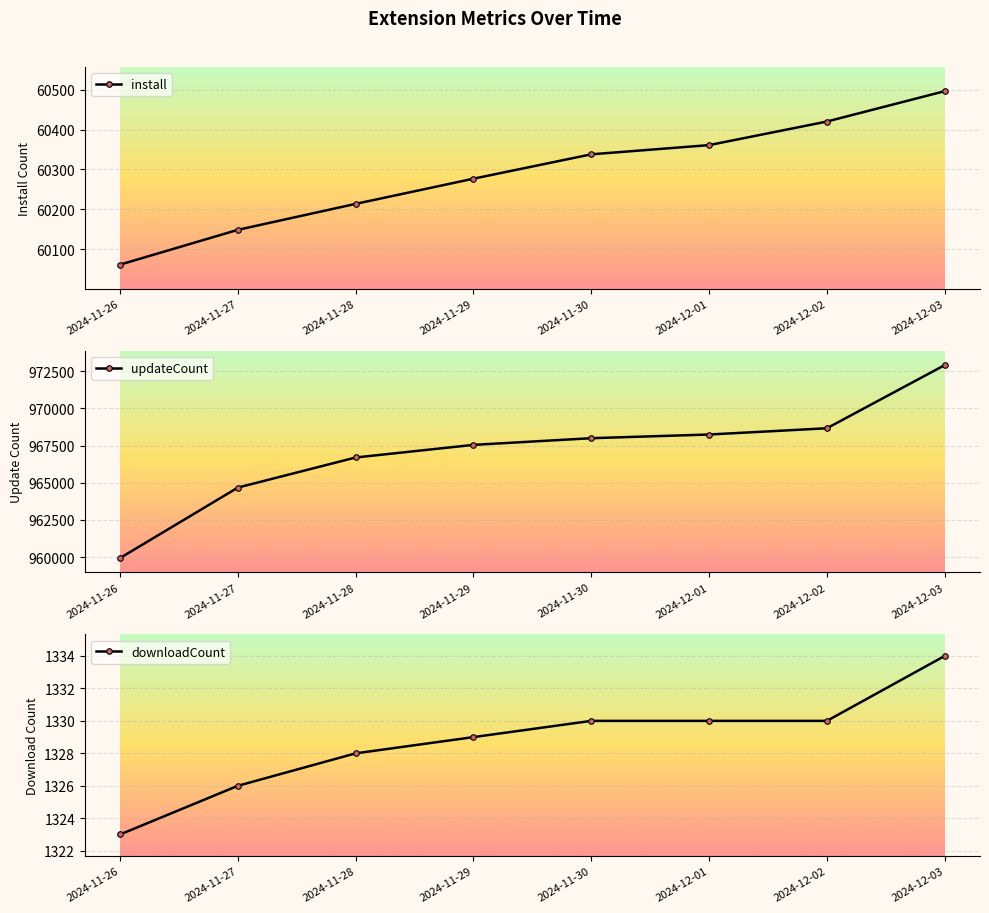

What is the maximum value for install?

60496